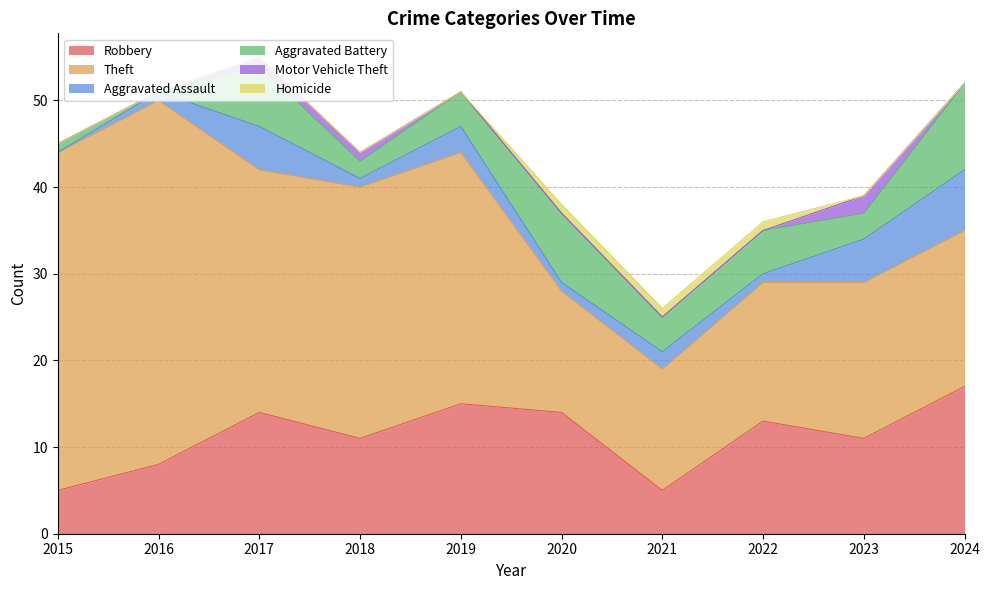

True or false: Aggravated Battery has a value of 4 at 2021.

True